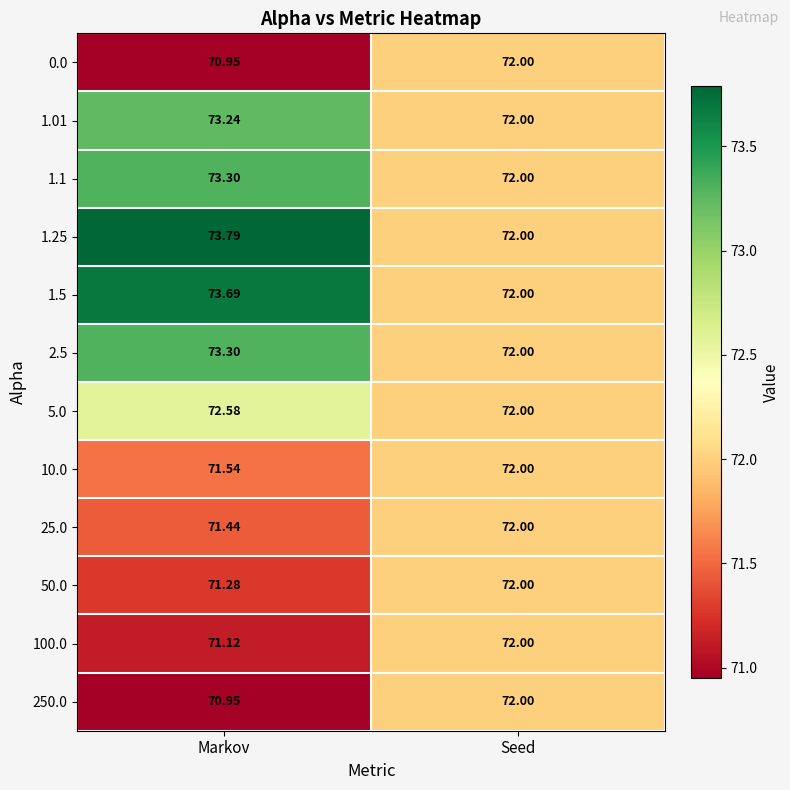

Is the value of 1.5 at Seed greater than the value of 0.0 at Markov?

Yes